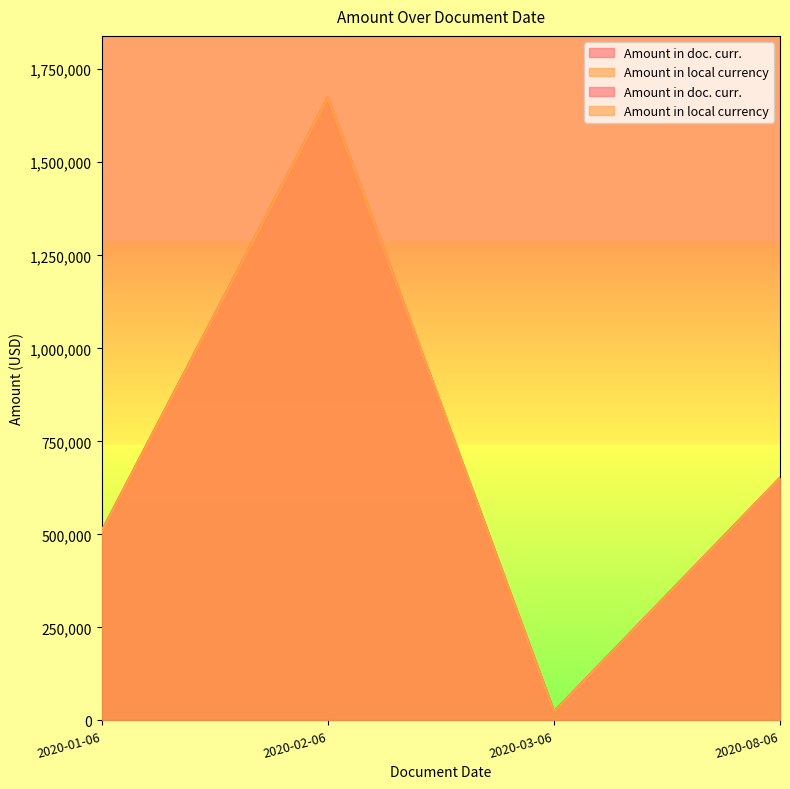

What is the label of the 1st point from the left?

2020-01-06